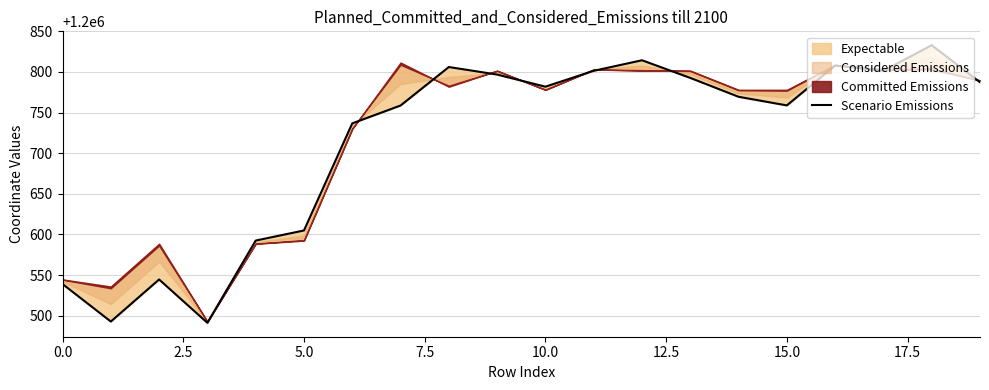

How many points are lower than both their immediate neighbors (excluding endpoints)?

5